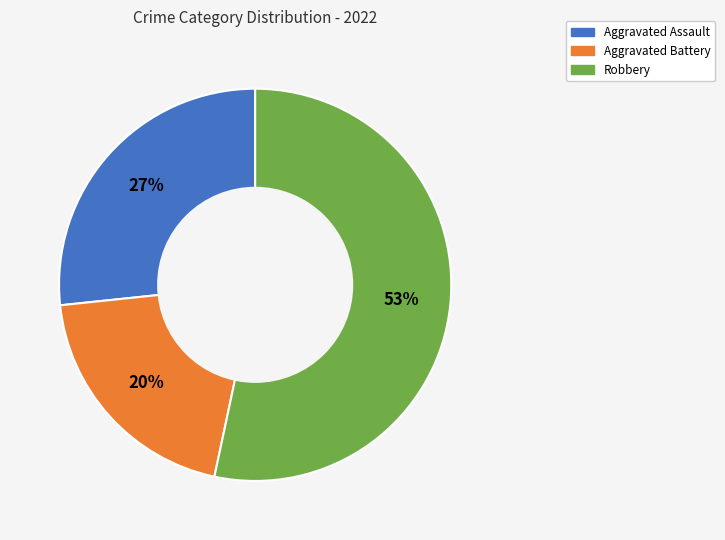

To the nearest percent, what is the average slice percentage?

33%